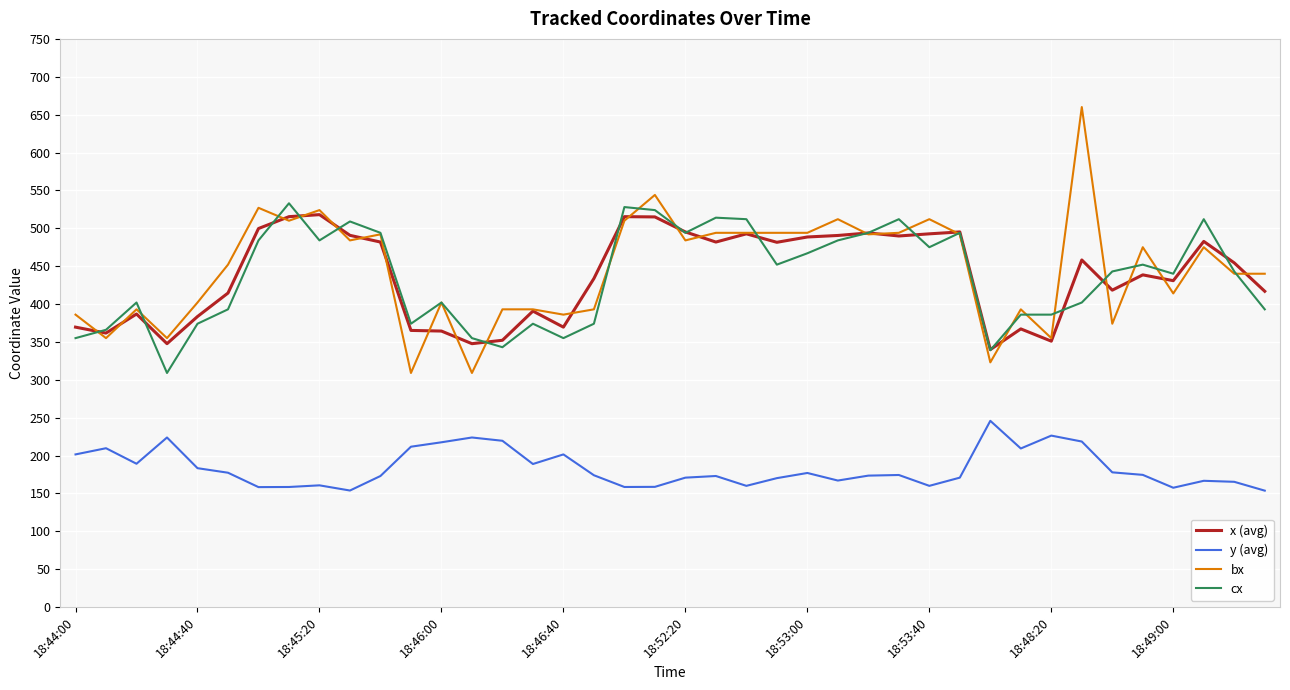

Which series has the largest range (max minus min)?

bx